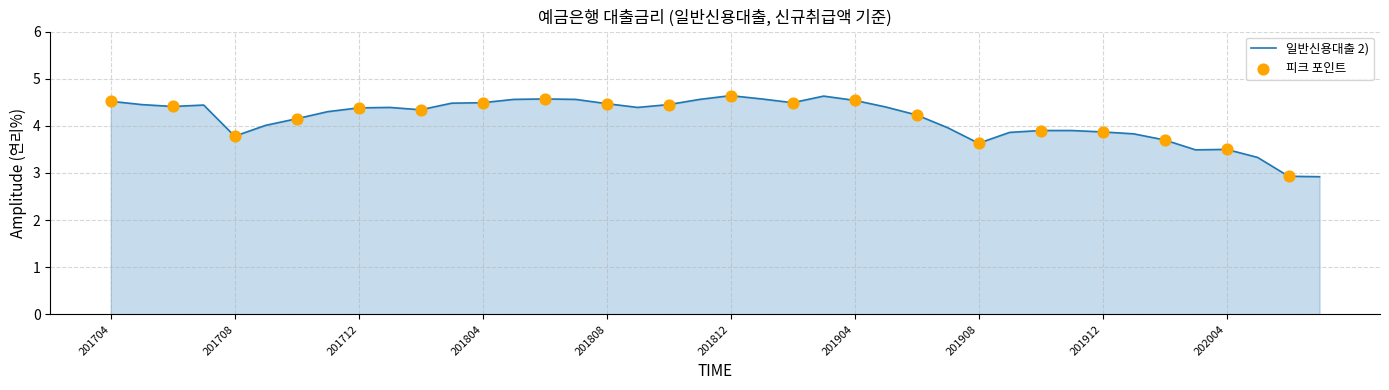

What is the smallest value displayed?

2.9